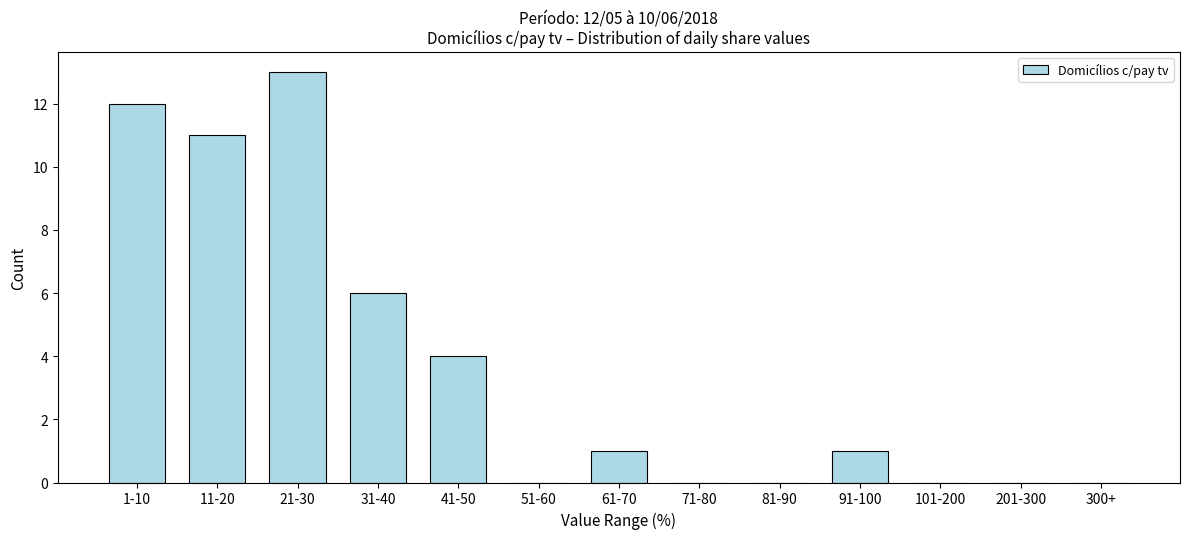

Reading right to left, transcribe all the data shown in this chart.

300+=0	201-300=0	101-200=0	91-100=1	81-90=0	71-80=0	61-70=1	51-60=0	41-50=4	31-40=6	21-30=13	11-20=11	1-10=12